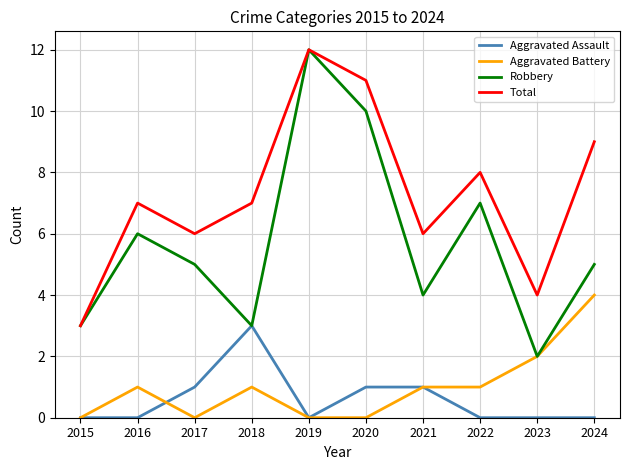

What is the difference between the maximum and minimum values in the Aggravated Assault series?

3